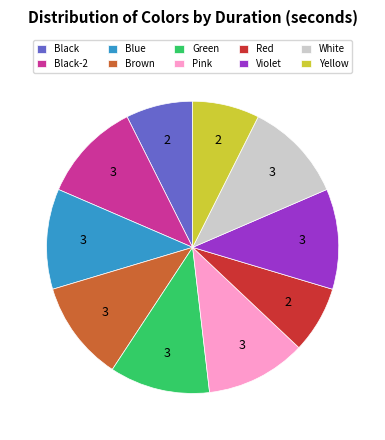

Does Violet account for over 50% of the chart?

No